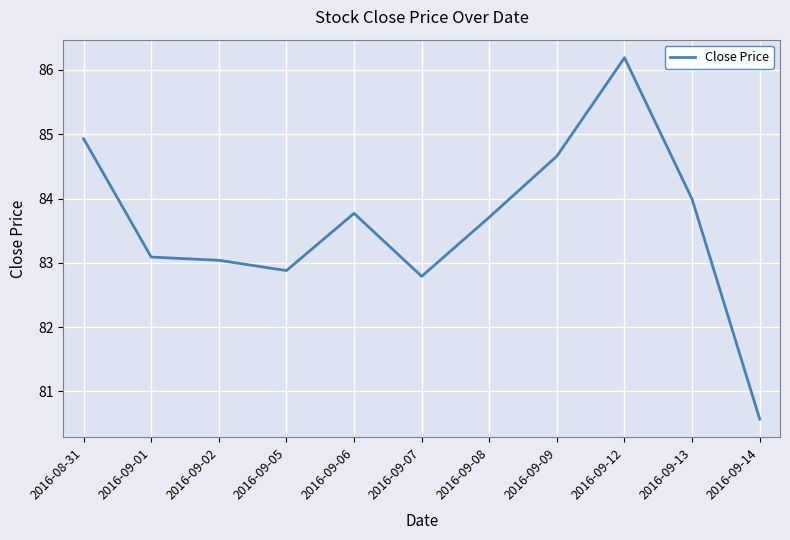

The value at 2016-09-08 is 122.0. True or false?

False